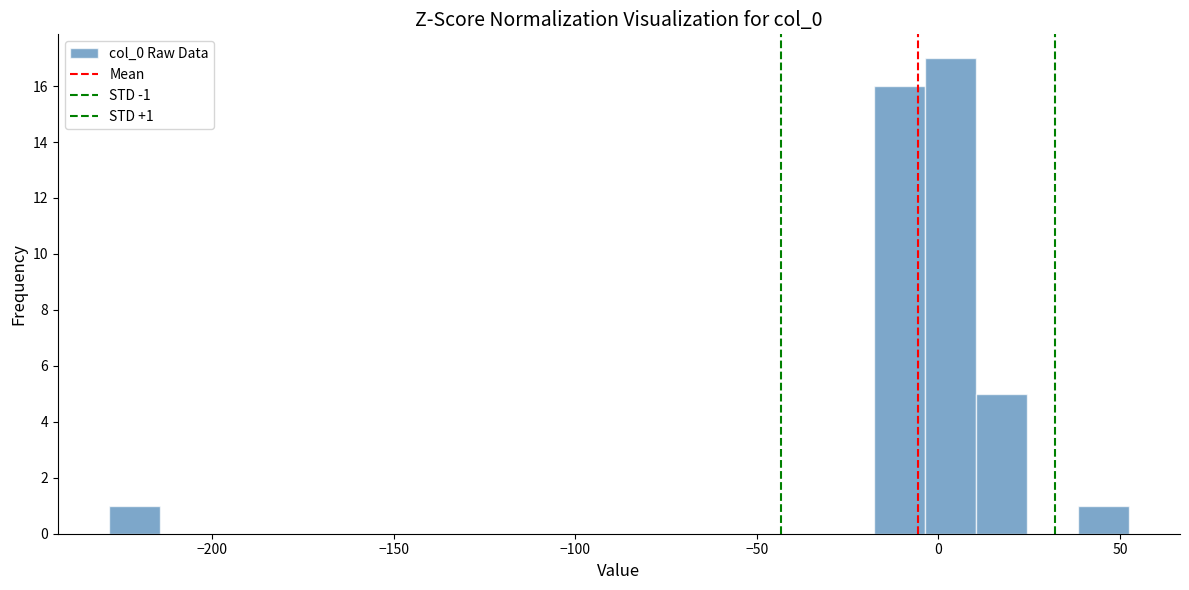

Around what value on the x-axis is the tallest bar? Give the approximate position of its centre, as read against the axis.

5